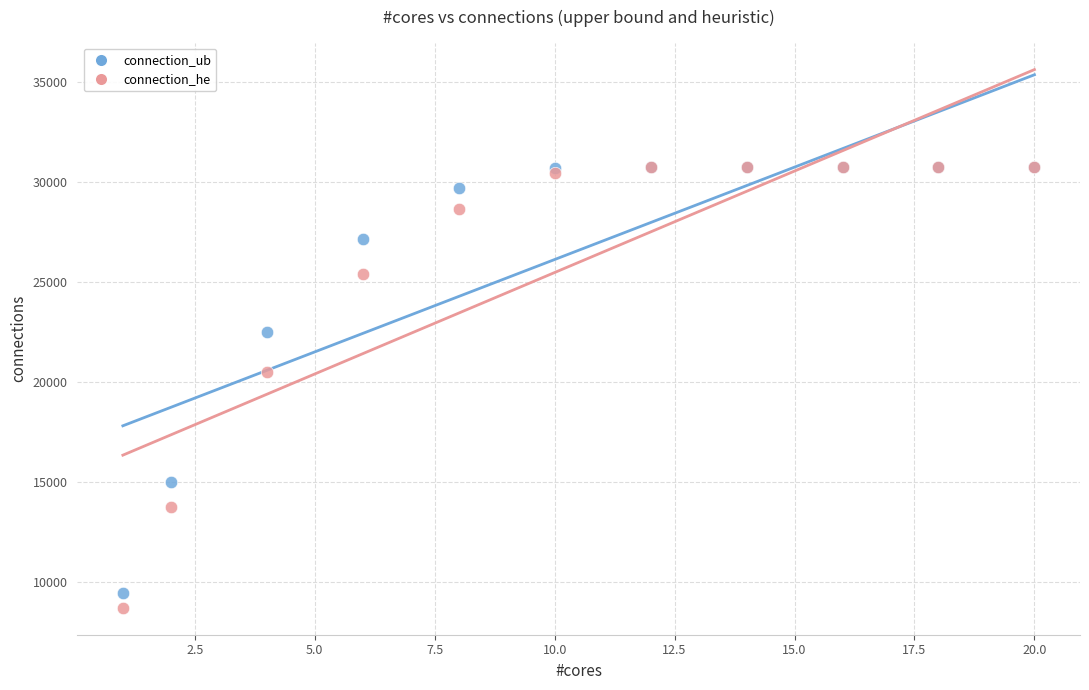

In the connection_he series, what Y value is closest to 19739?

20506